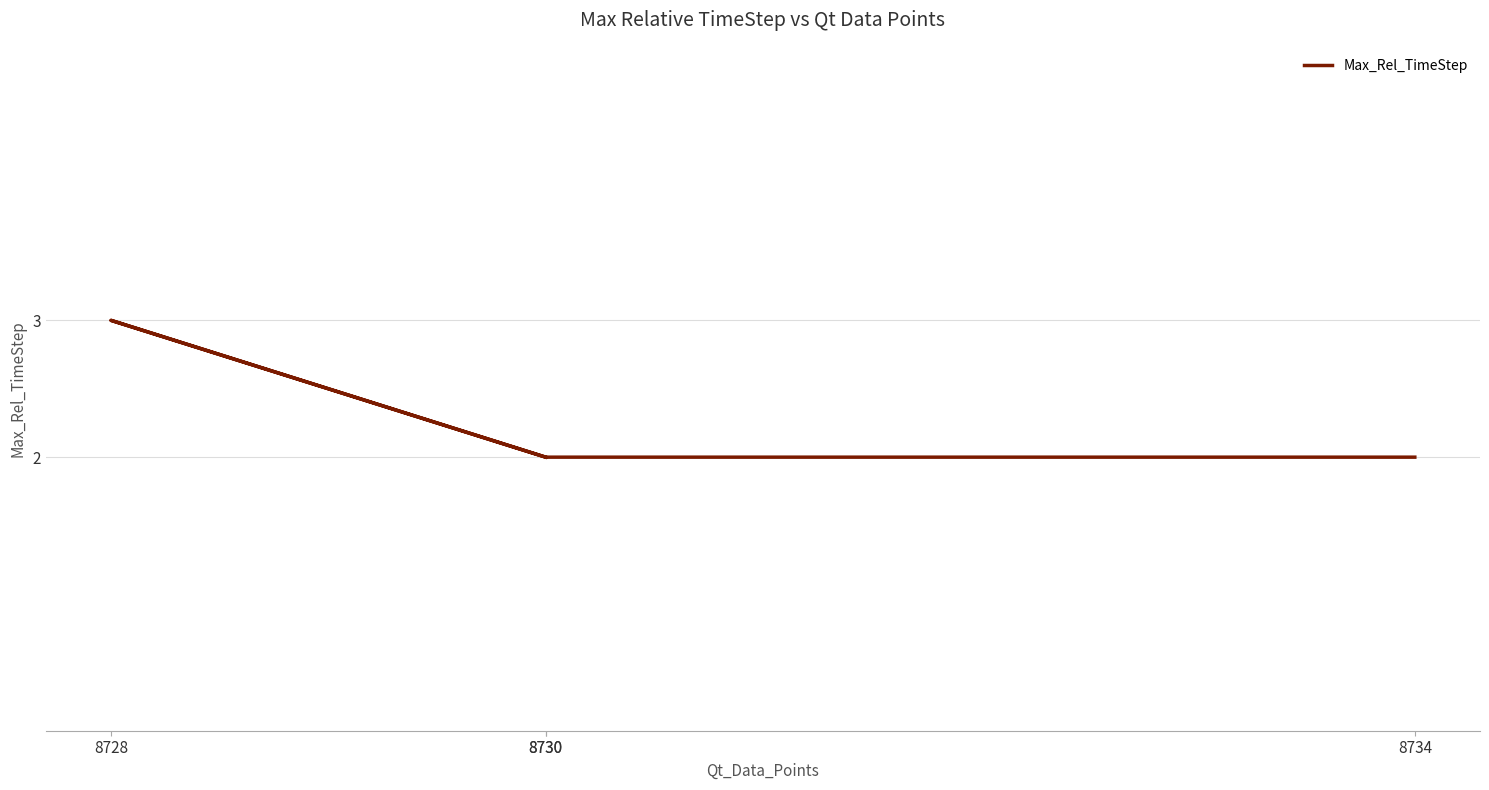

Approximately how many times larger is the value at 8730 compared to 8734?

1.0